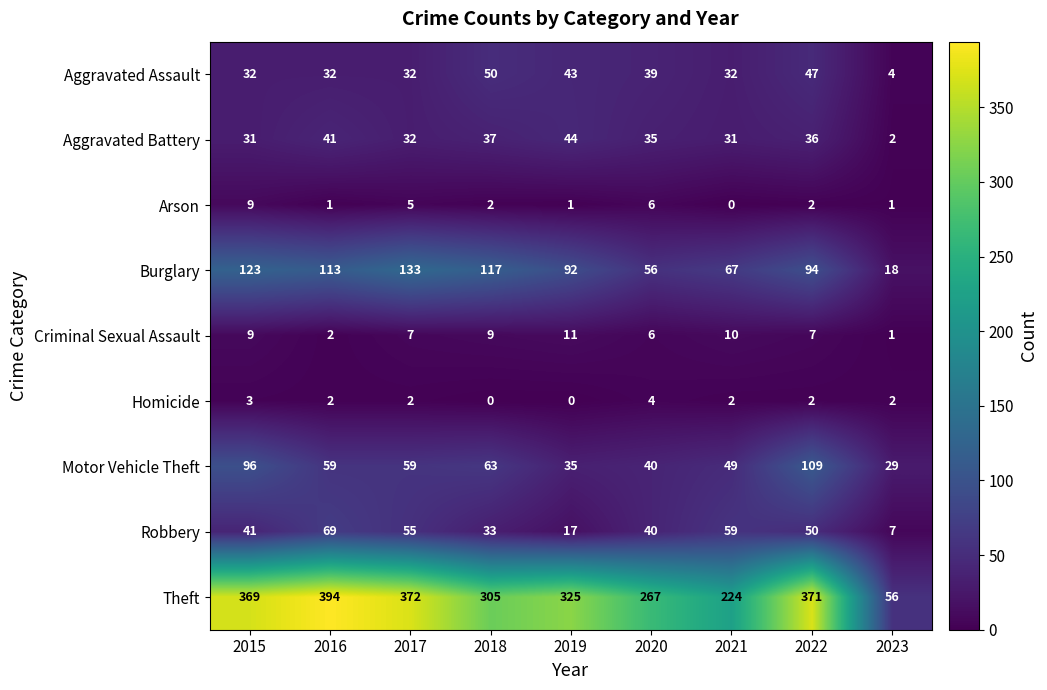

Between 2017 and 2018, which series saw the biggest shift?

Theft